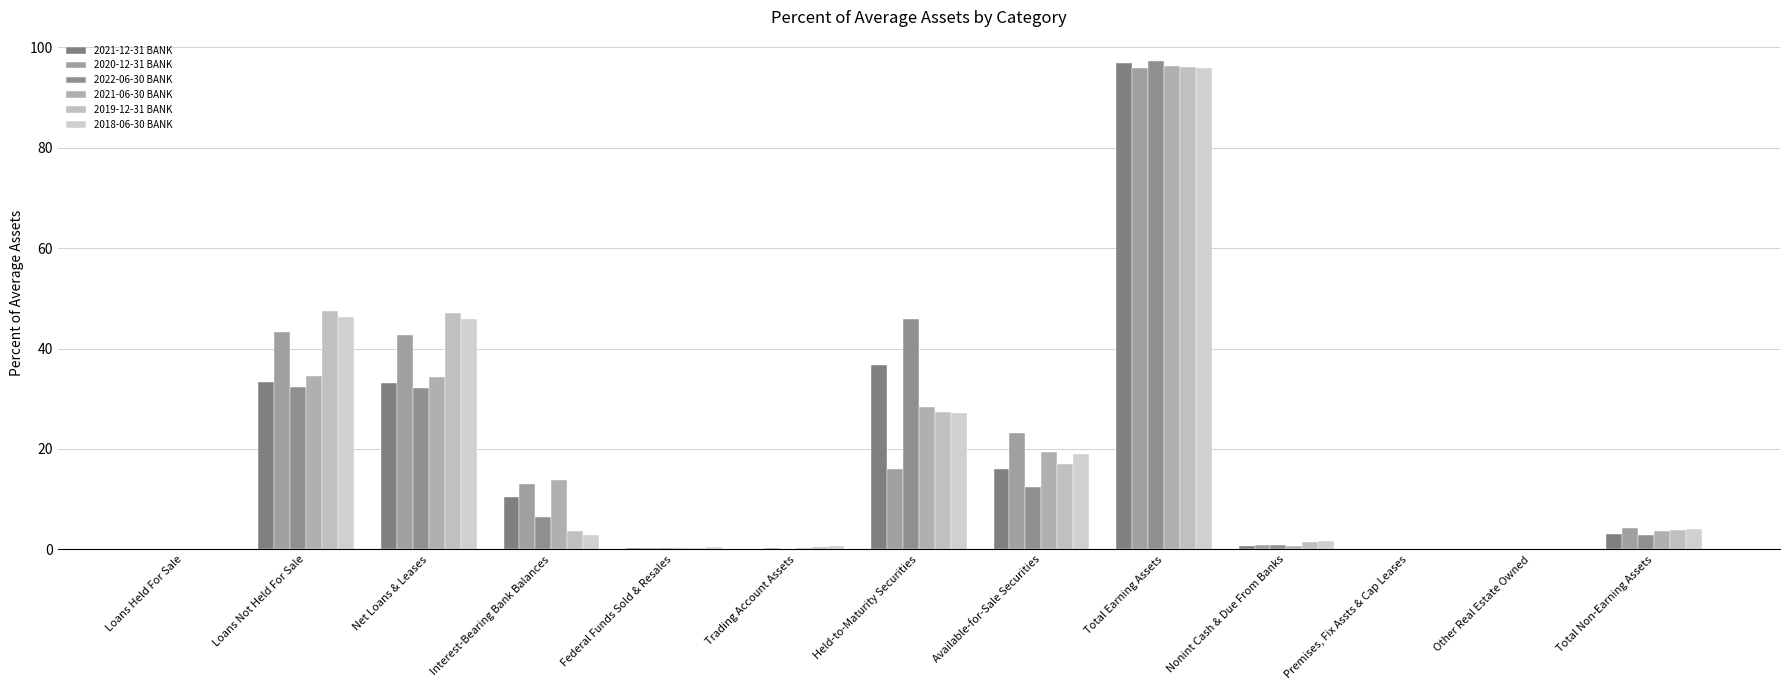

Reading right to left, transcribe all the data shown in this chart.

2021-12-31 BANK: 3.2	0.0	0.1	0.7	96.8	16.1	36.7	0.1	0.2	10.5	33.2	33.4	0.0
2020-12-31 BANK: 4.2	0.0	0.2	0.8	95.8	23.2	16.0	0.3	0.4	13.1	42.8	43.3	0.0
2022-06-30 BANK: 2.8	0.0	0.1	0.8	97.2	12.4	45.9	0.1	0.2	6.5	32.0	32.3	0.0
2021-06-30 BANK: 3.7	0.0	0.1	0.7	96.3	19.4	28.4	0.2	0.3	13.8	34.3	34.6	0.0
2019-12-31 BANK: 3.9	0.0	0.1	1.6	96.1	17.1	27.4	0.5	0.3	3.7	47.0	47.6	0.0
2018-06-30 BANK: 4.1	0.0	0.1	1.7	95.9	18.9	27.1	0.6	0.4	3.0	45.9	46.4	0.0